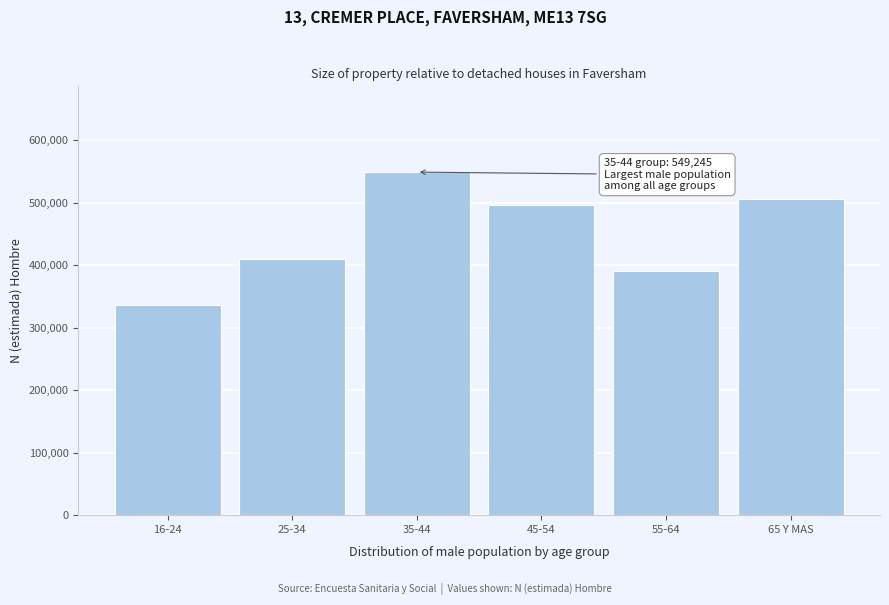

Reading left to right, extract all data points from this chart.

16-24=336613	25-34=410215	35-44=549245	45-54=496327	55-64=391617	65 Y MAS=506143